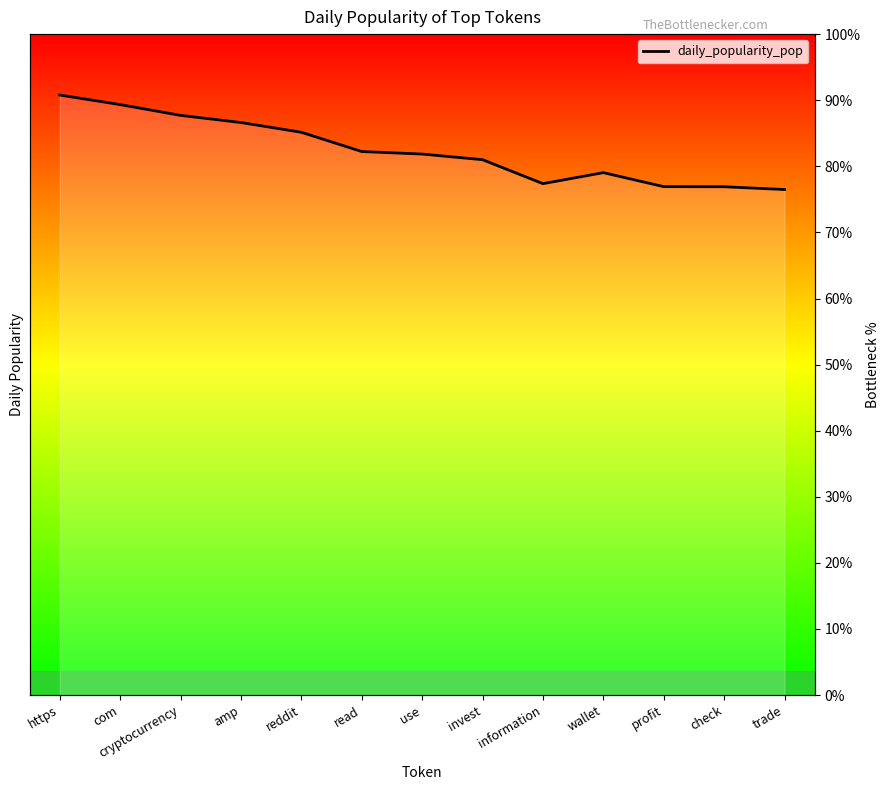

What is the difference between the maximum and minimum values?

14.3